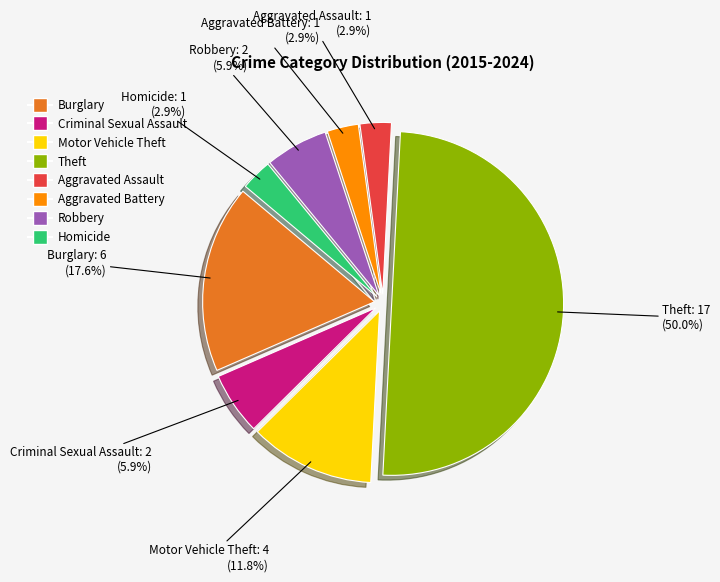

What is the largest slice in the pie chart?

Theft